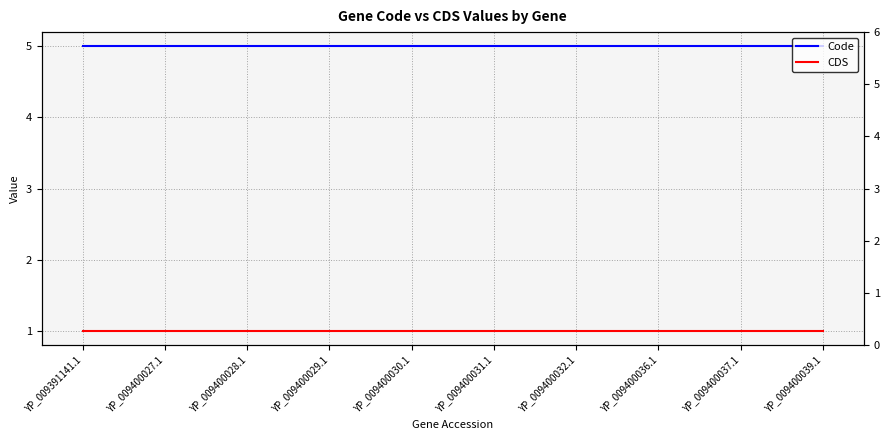

What is the difference between the highest and lowest values at YP_009400036.1?

4